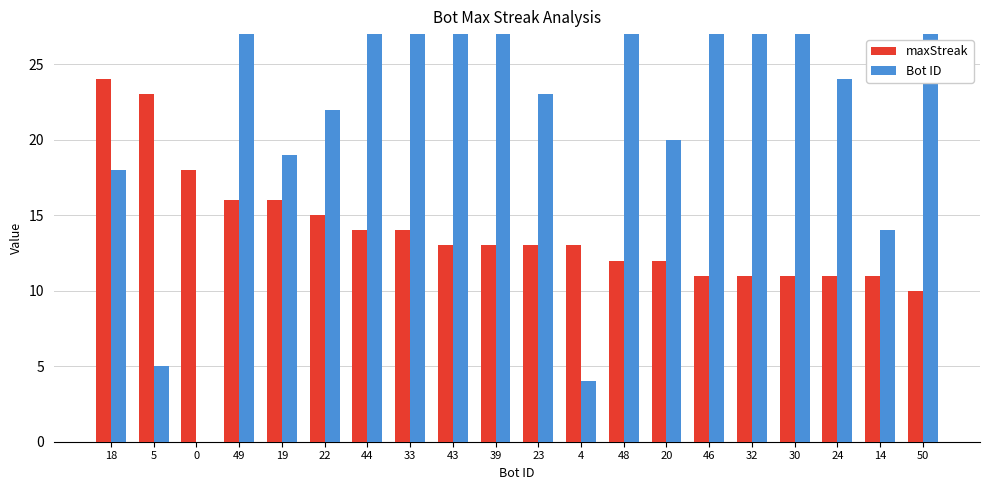

At which label does maxStreak first exceed 13?

18